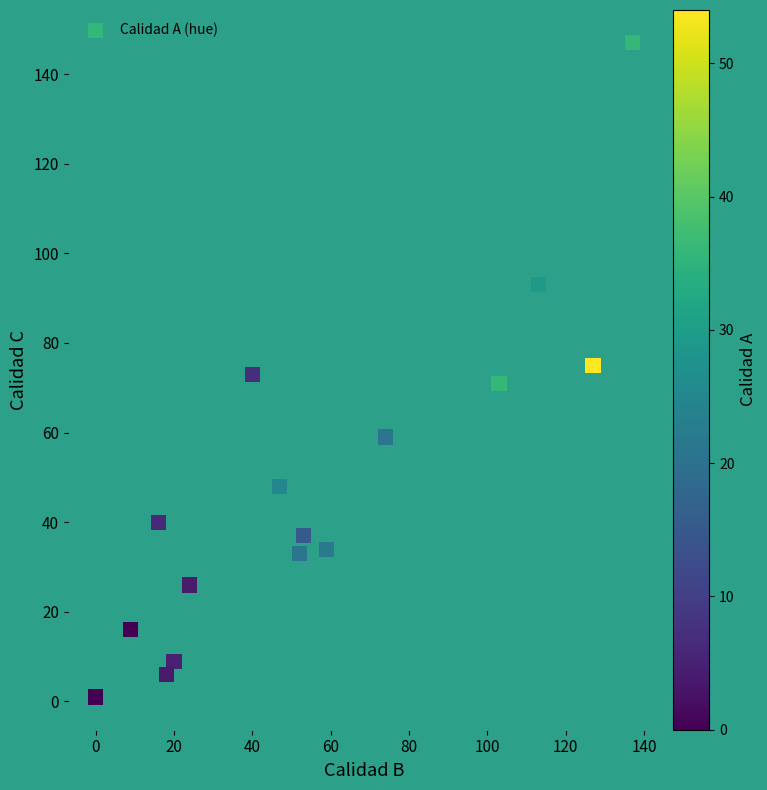

What is the range of X values (max minus min)?

137